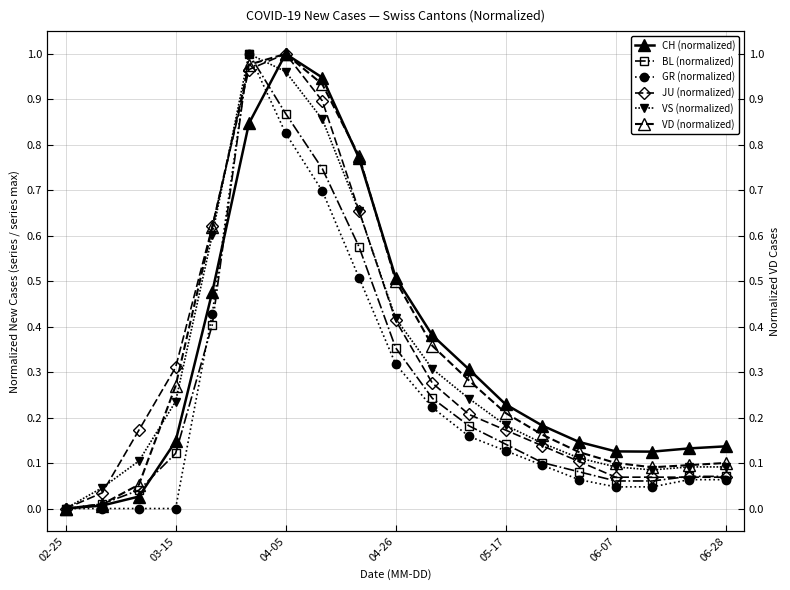

What is the sum of all JU (normalized) values?

6.2